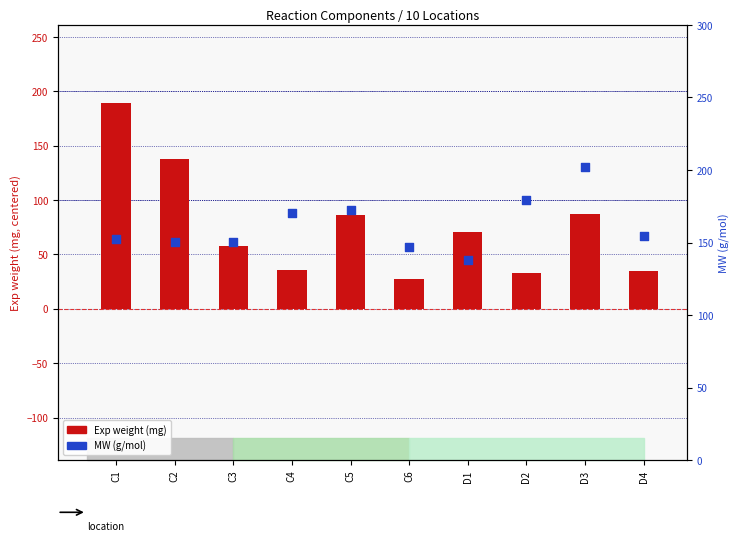

Which series reaches the minimum Y coordinate?

Exp weight (centered)